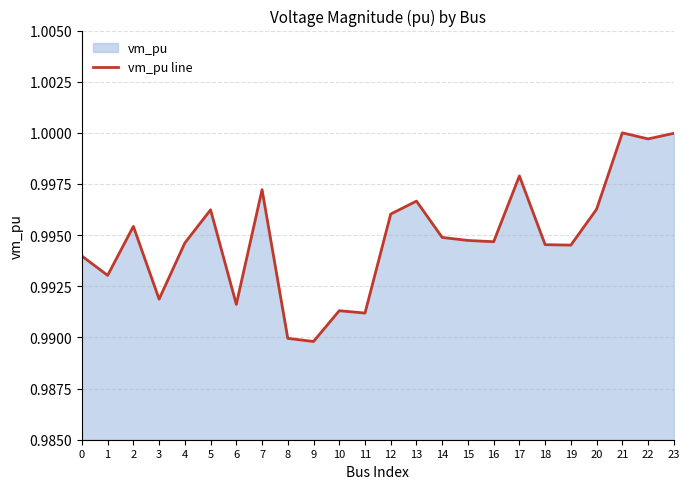

What is the average value?

1.0